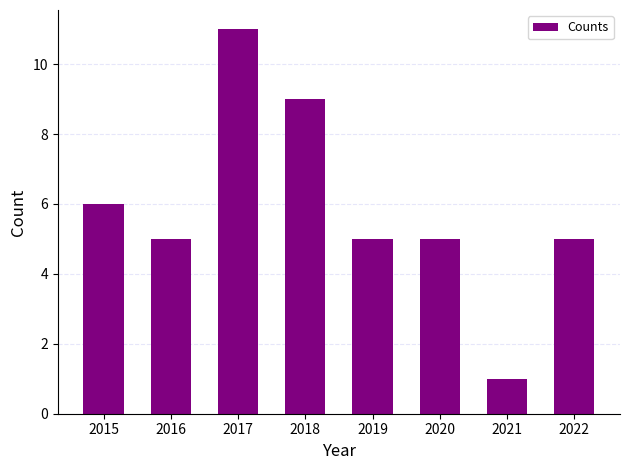

What value does the data have at 2015, to the nearest 10?

10